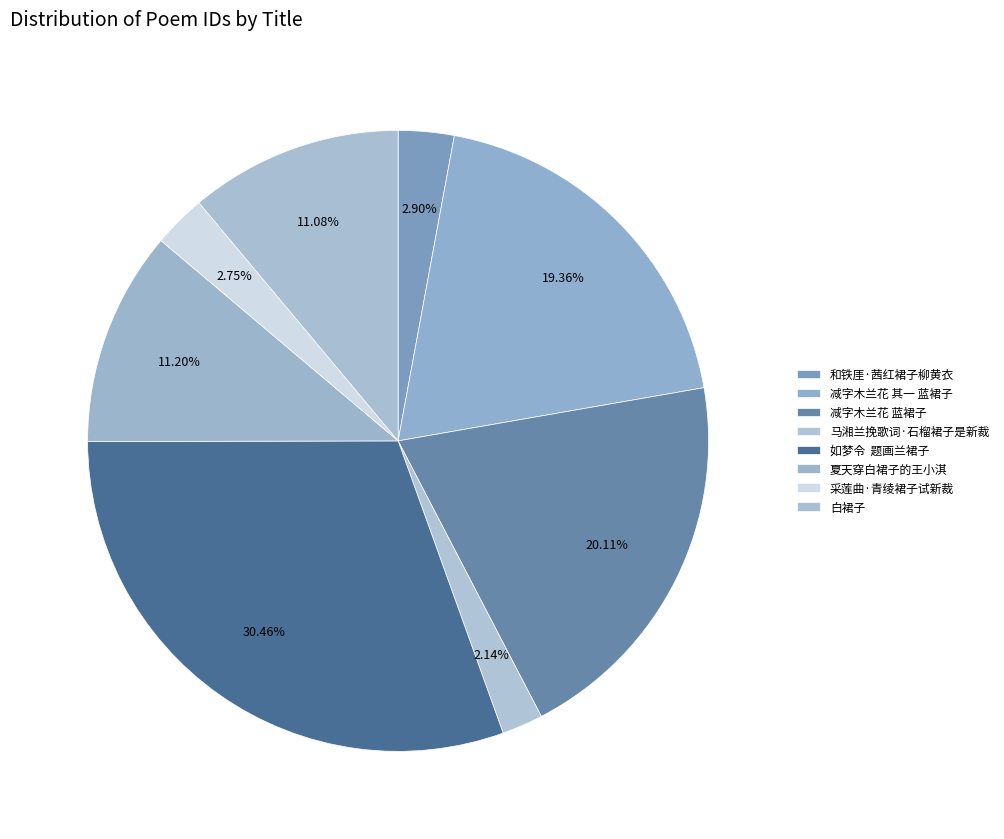

How many segments does this pie chart have?

8